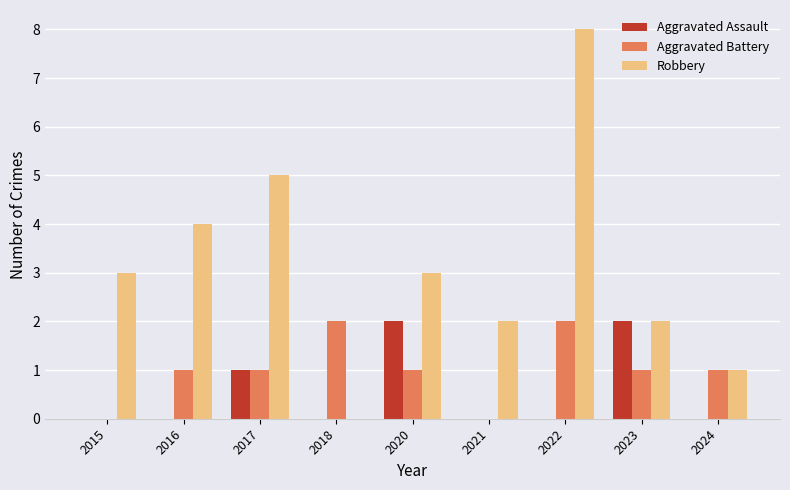

Between 2018 and 2020, which series saw the biggest shift?

Robbery